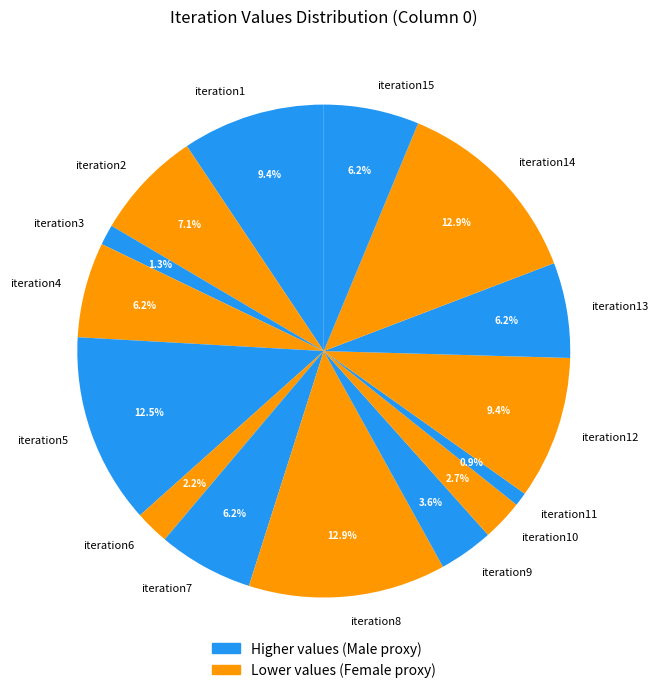

What is the ratio of the value at iteration14 to the value at iteration8?

1.0